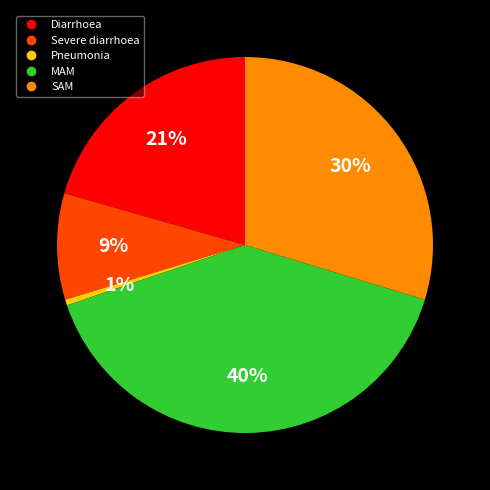

Is the sum of Pneumonia and Diarrhoea greater than half?

No